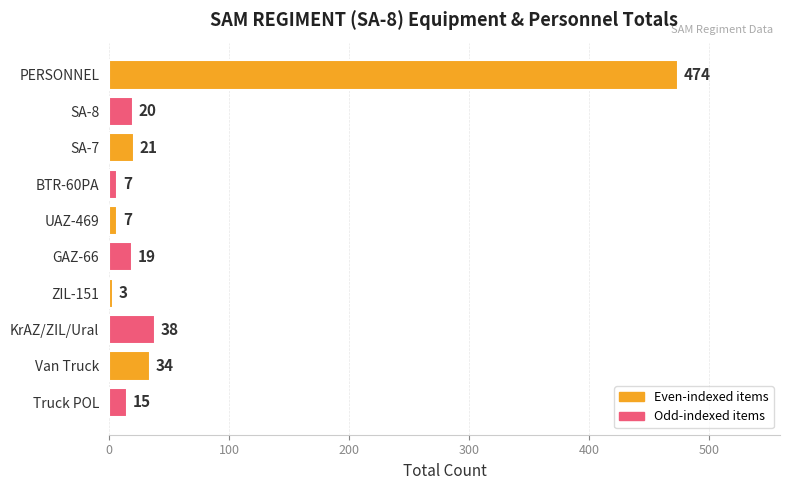

What is the smallest value displayed?

3